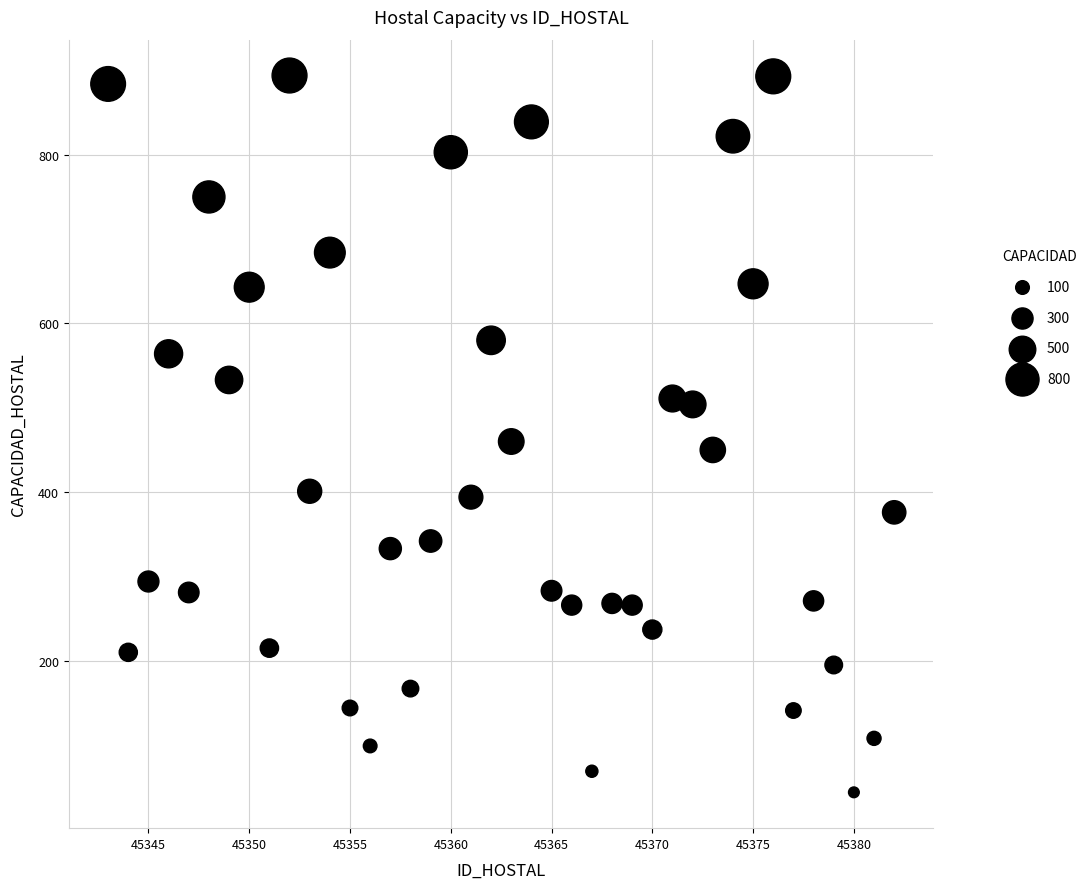

What is the range of Y values (max minus min)?

850